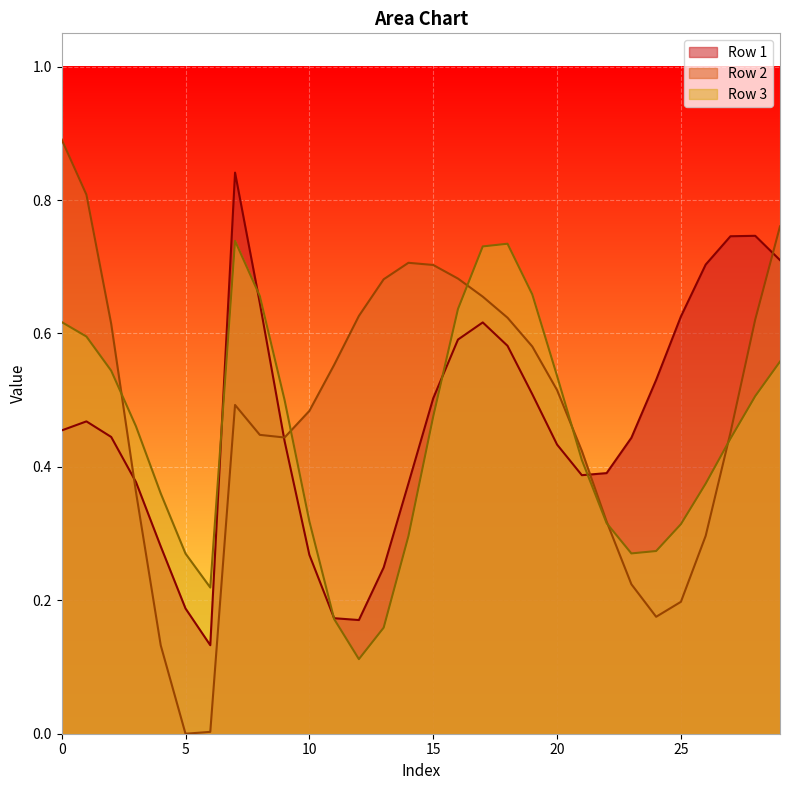

Which series has the largest range (max minus min)?

Row 2